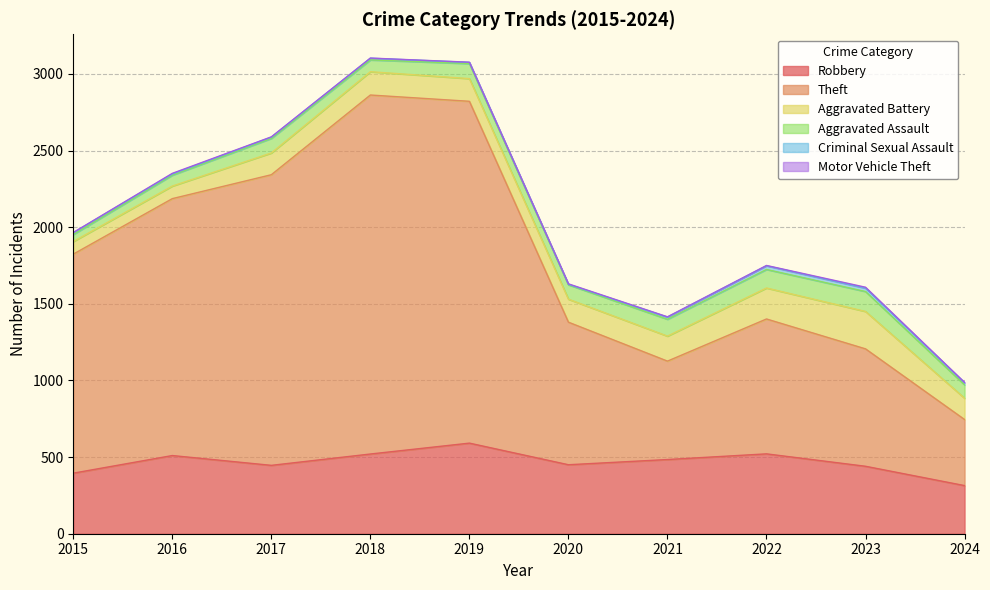

What is the difference between the maximum and minimum values in the Criminal Sexual Assault series?

21